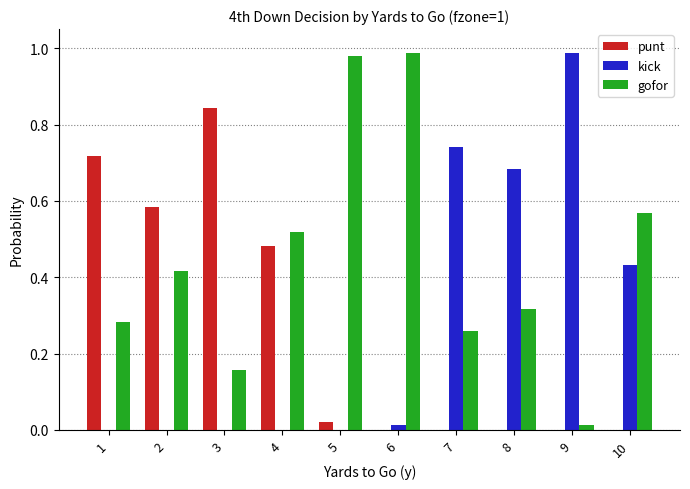

How many groups of bars are there?

10